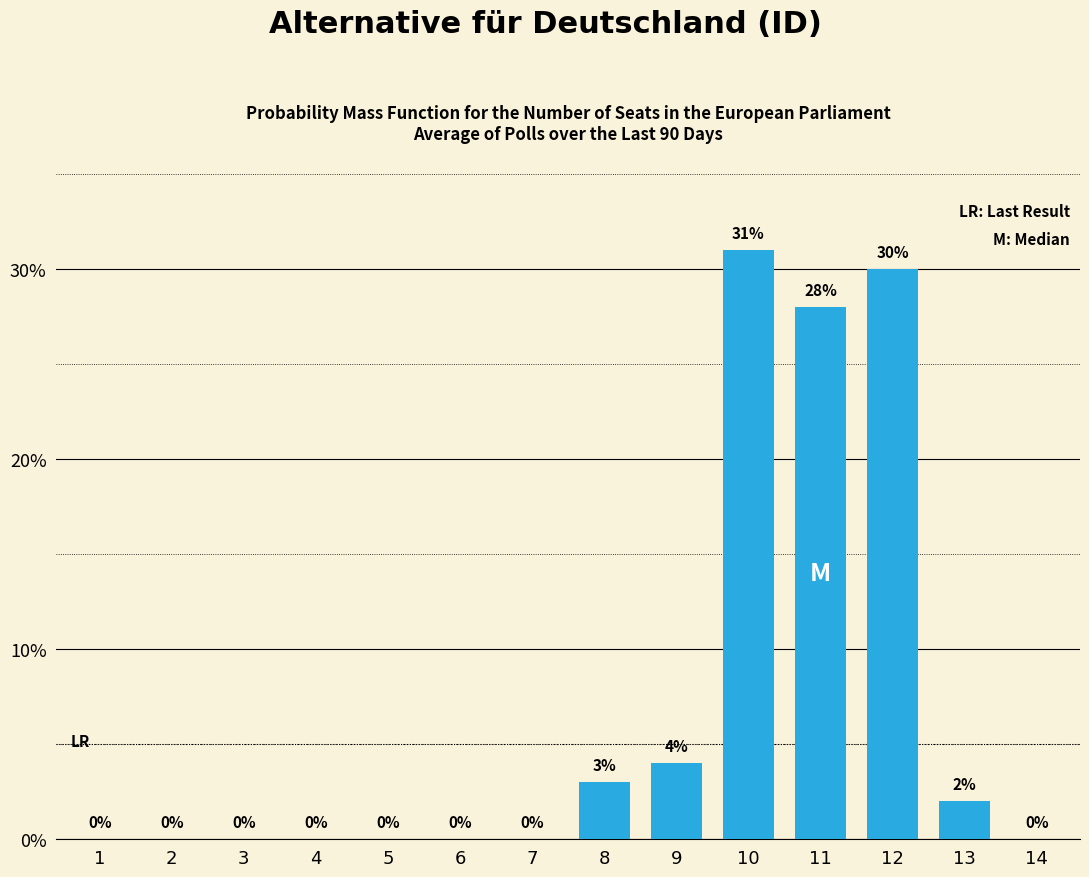

Are the bars horizontal?

No